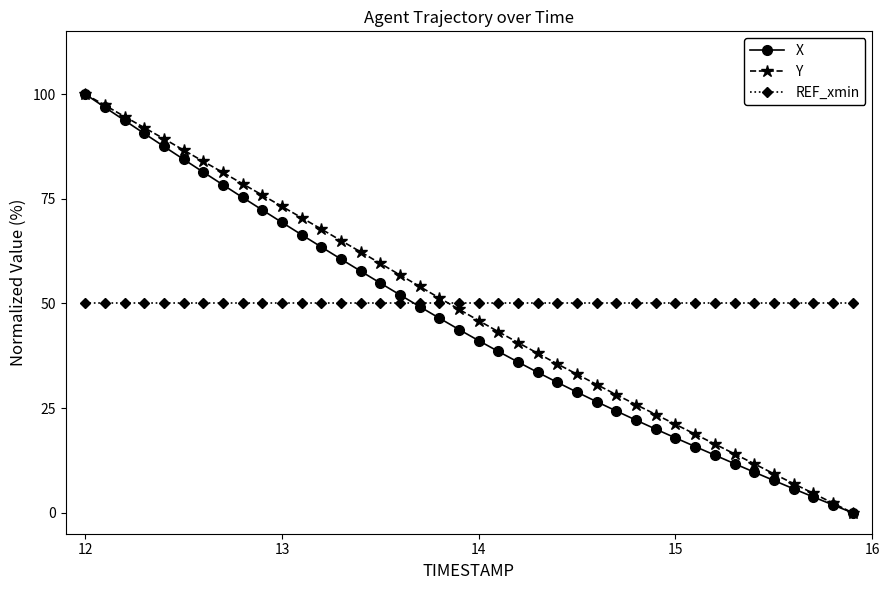

What are all the series names shown in the legend?

X, Y, REF_xmin